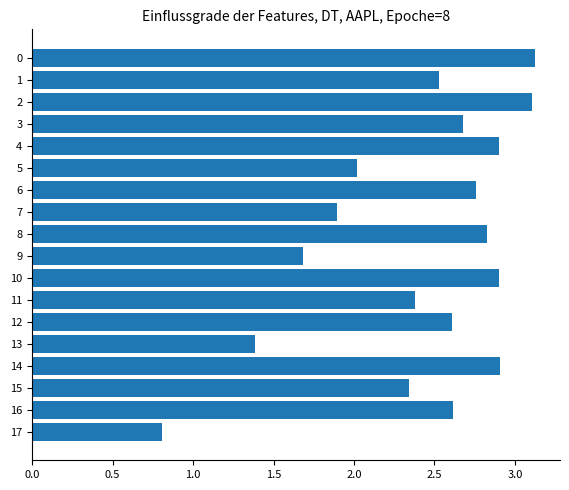

What is the sum of all values?

43.5